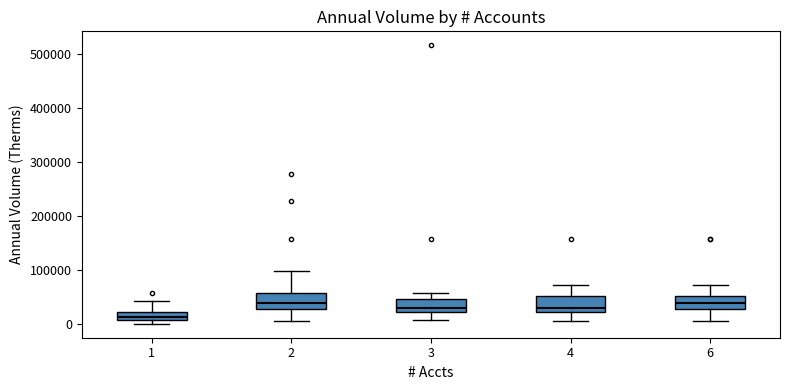

Where is the lower edge of the box at x = 2 on the y-axis? The values are not printed on the chart, so give them approximately, as read against the axis.

30000